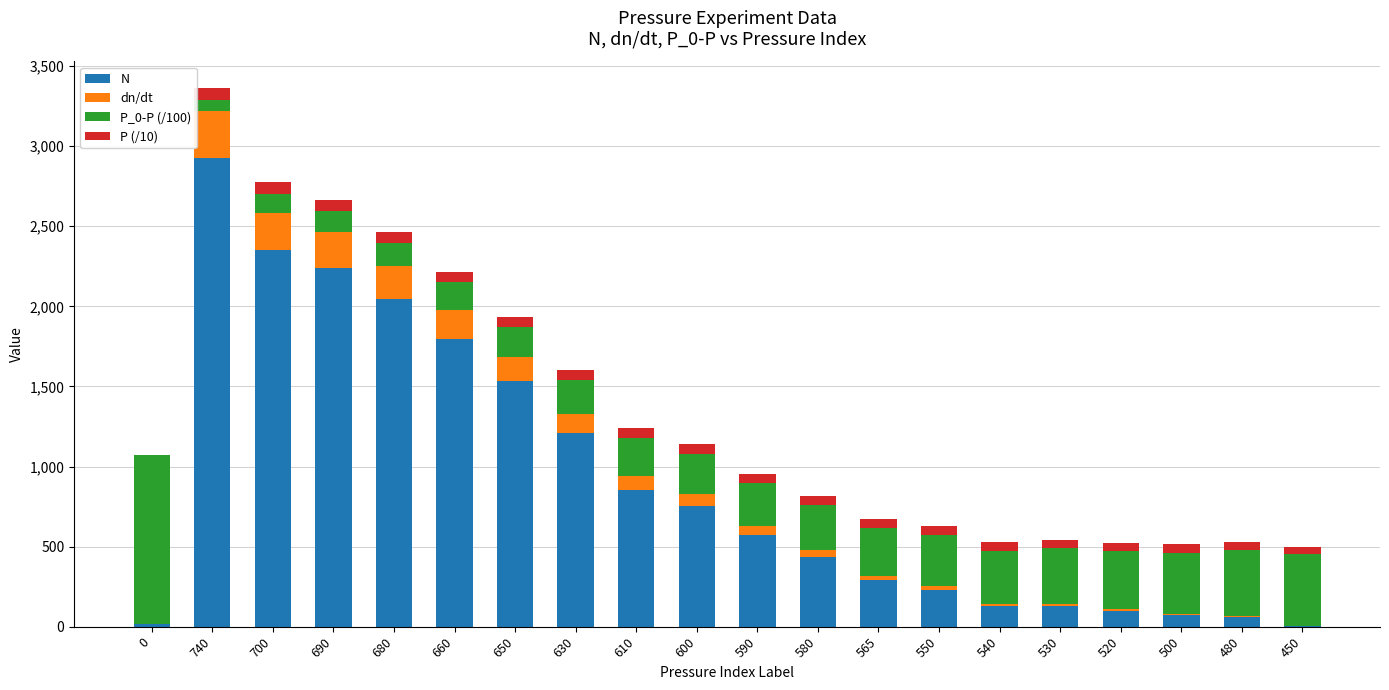

At which category is the sum across all series the highest?

740